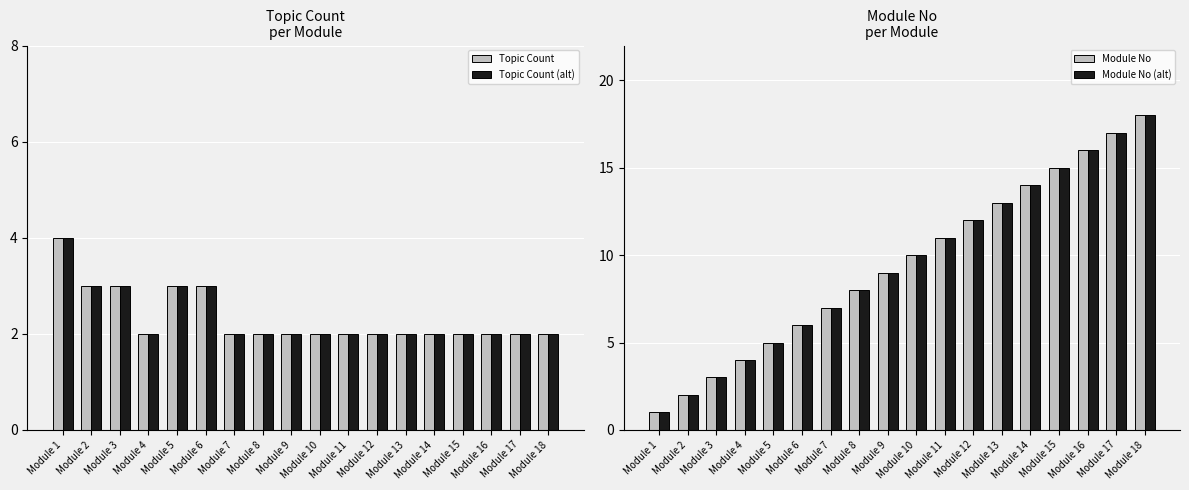

Between Module 8 and Module 3, which is larger?

Module 3